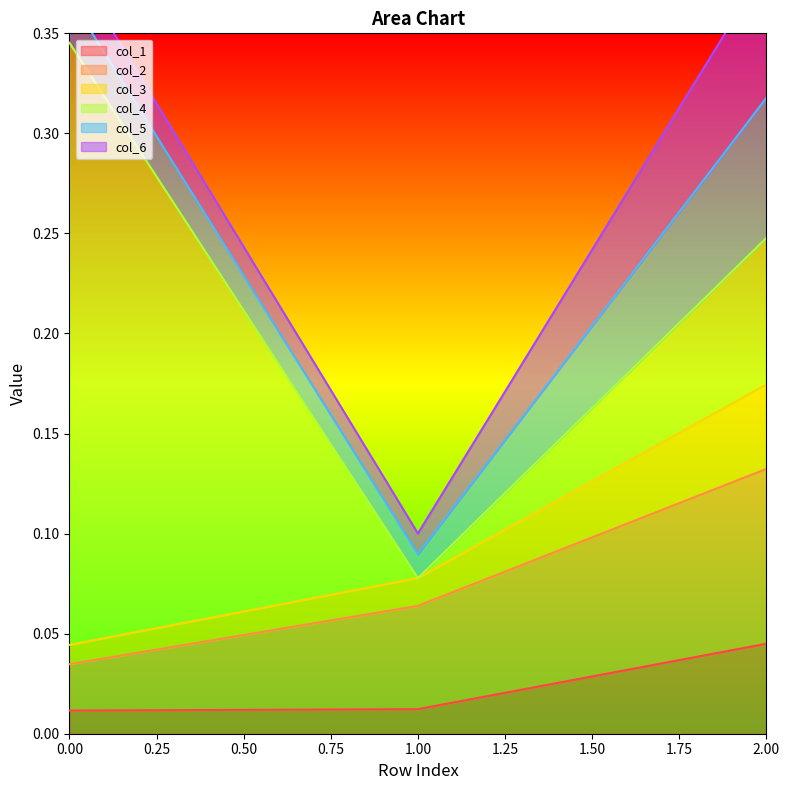

List the labels in order of col_3 value, smallest first.

0, 1, 2